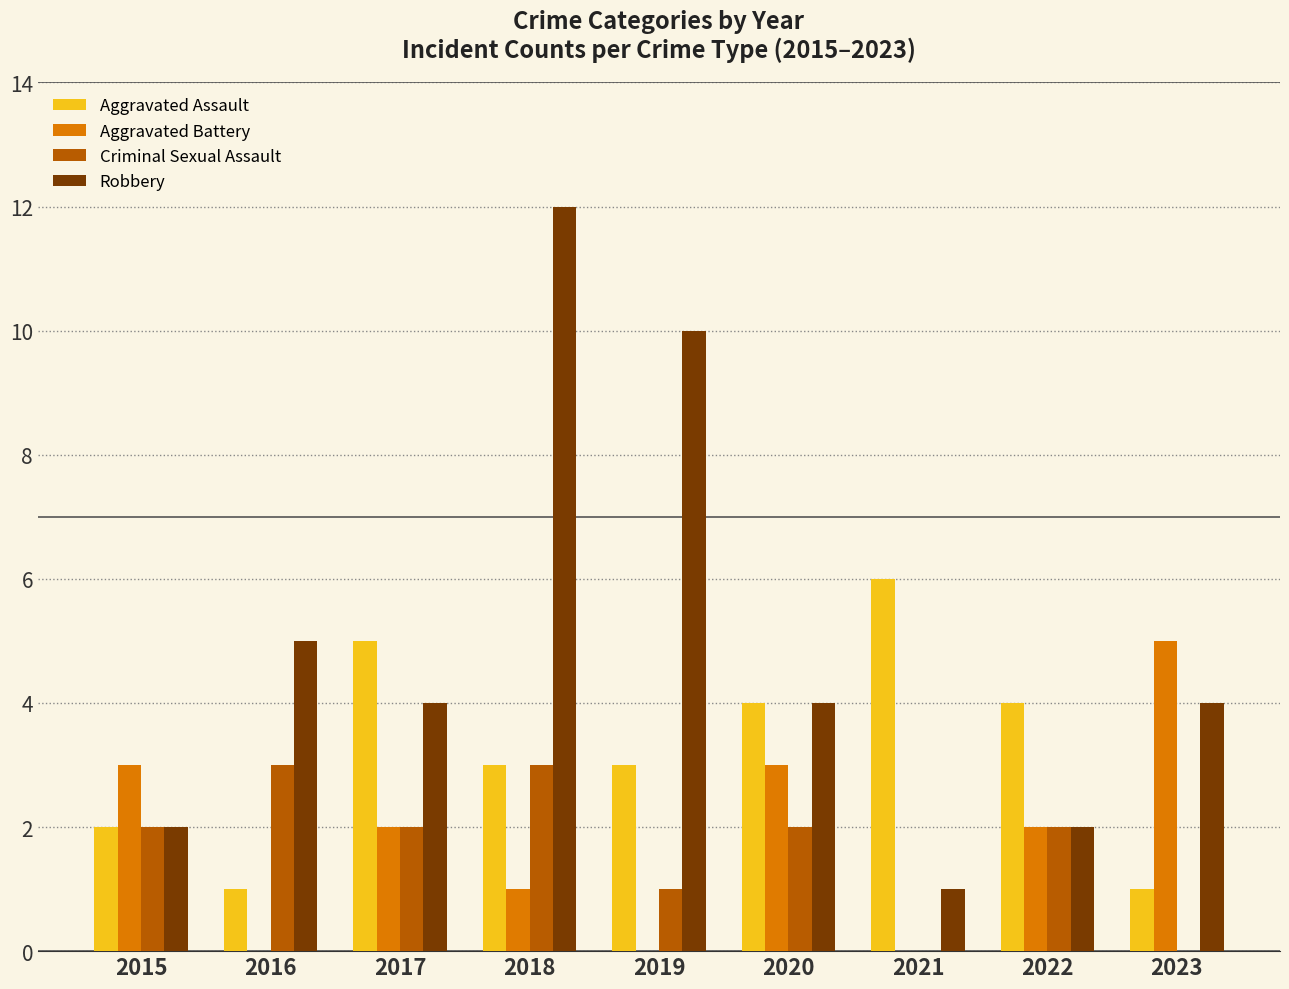

Reading right to left, list all the values displayed in this chart.

Aggravated Assault: 1	4	6	4	3	3	5	1	2
Aggravated Battery: 5	2	0	3	0	1	2	0	3
Criminal Sexual Assault: 0	2	0	2	1	3	2	3	2
Robbery: 4	2	1	4	10	12	4	5	2